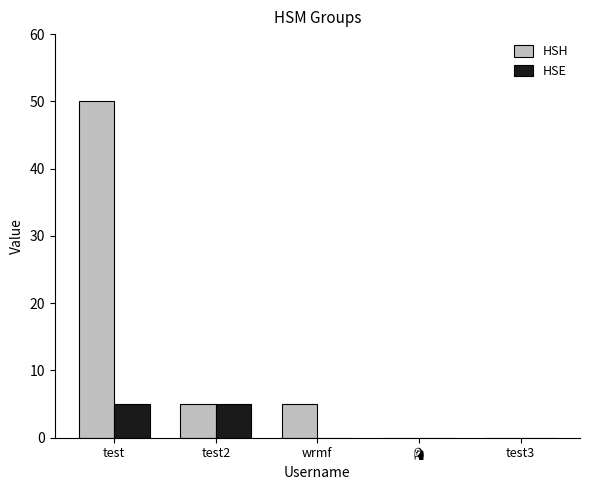

Count the number of categories in the chart.

5